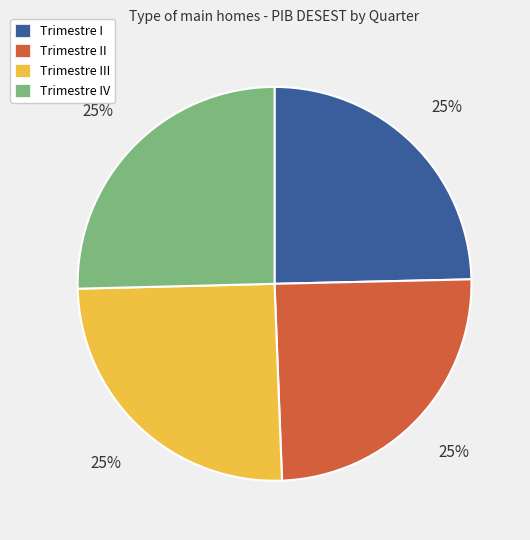

Does Trimestre III account for over 50% of the chart?

No